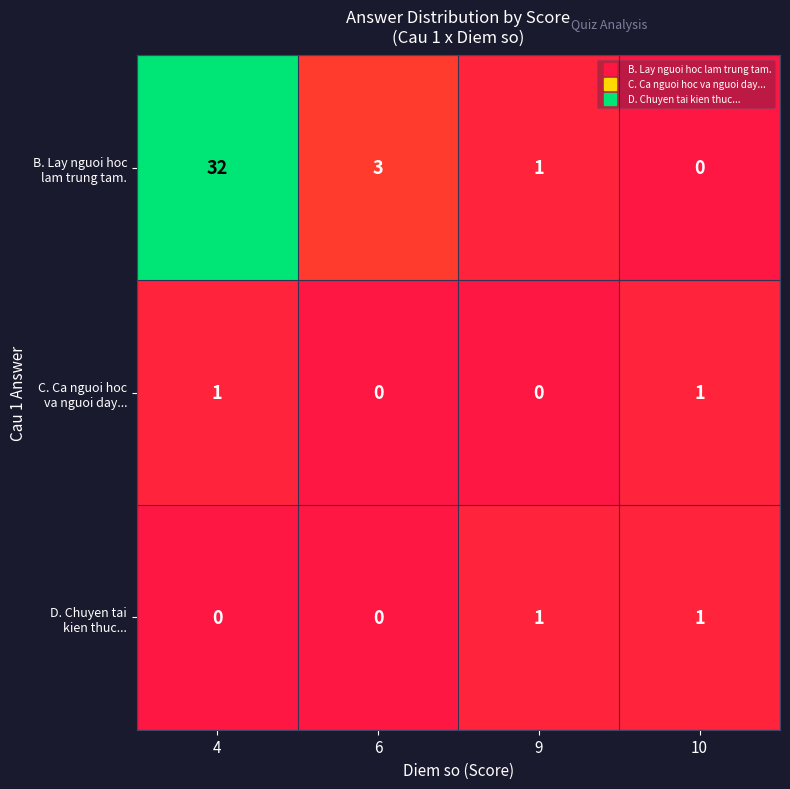

Which category has the highest value across all series?

4